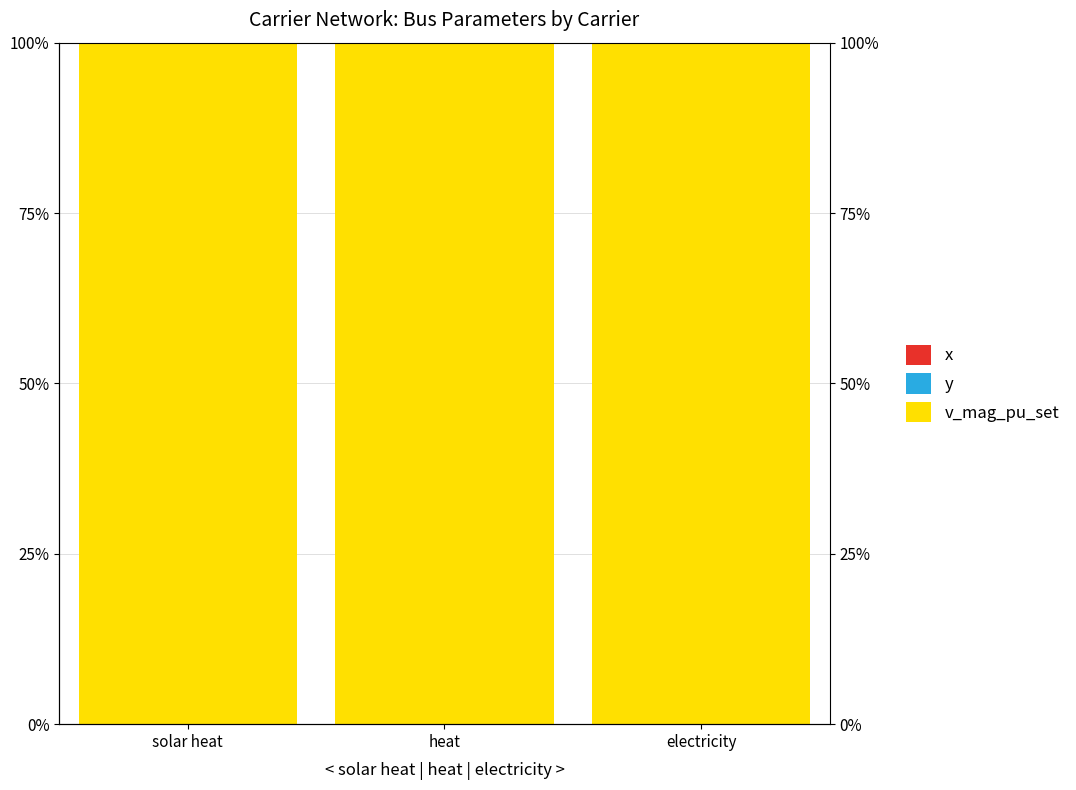

At heat, list the series in order from smallest to largest.

x, y, v_mag_pu_set